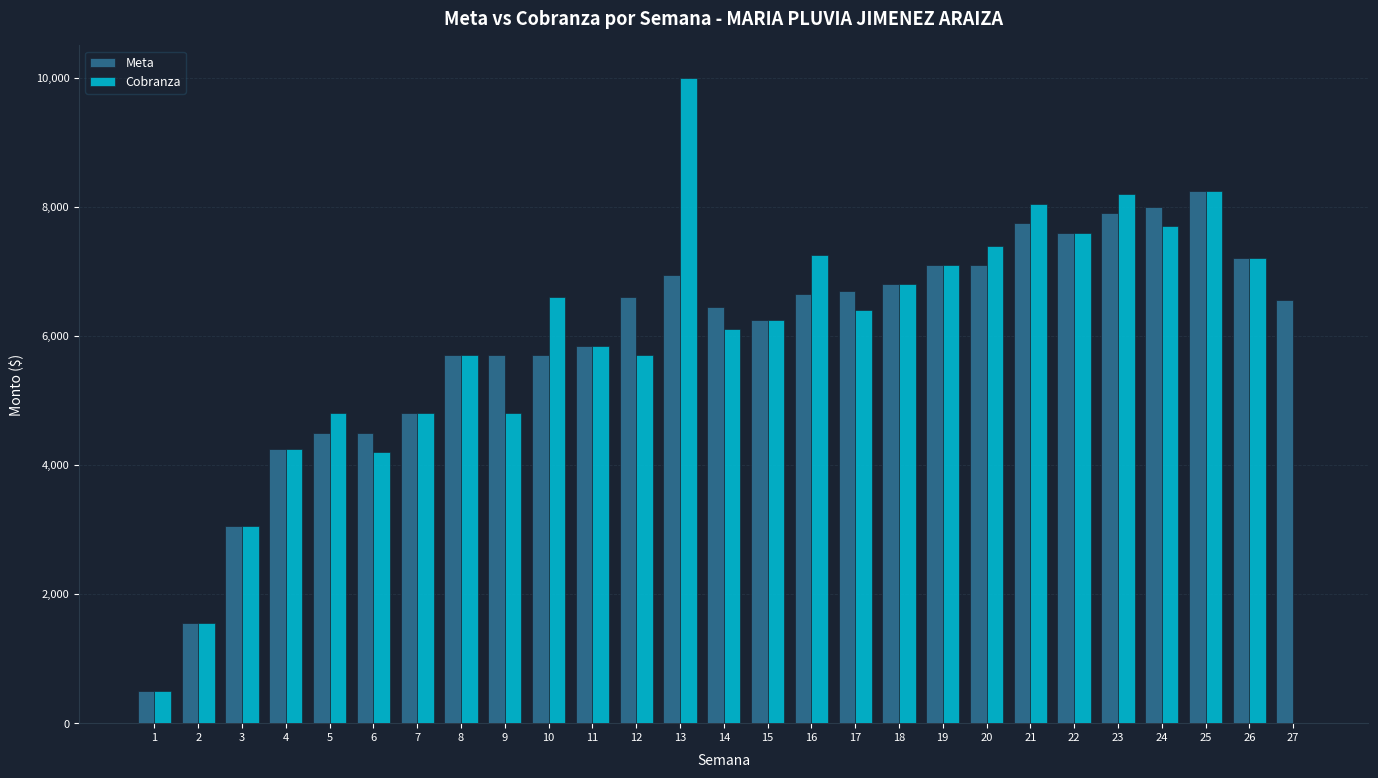

At which category is the sum across all series the highest?

13